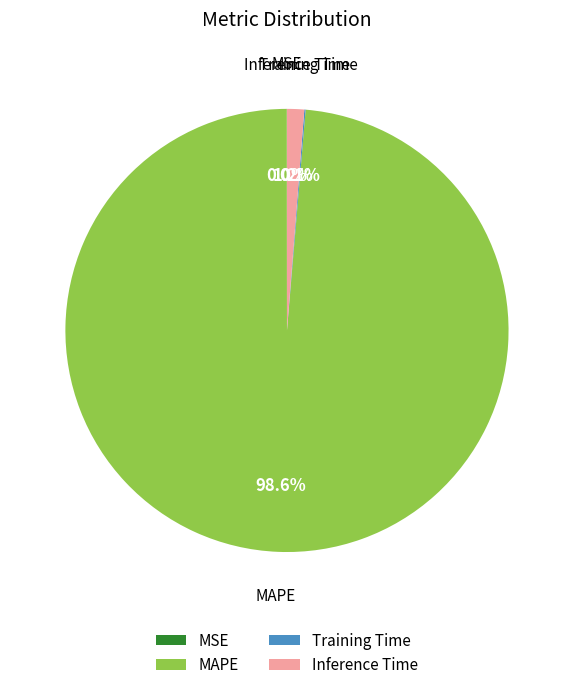

What is the largest slice in the pie chart?

MAPE